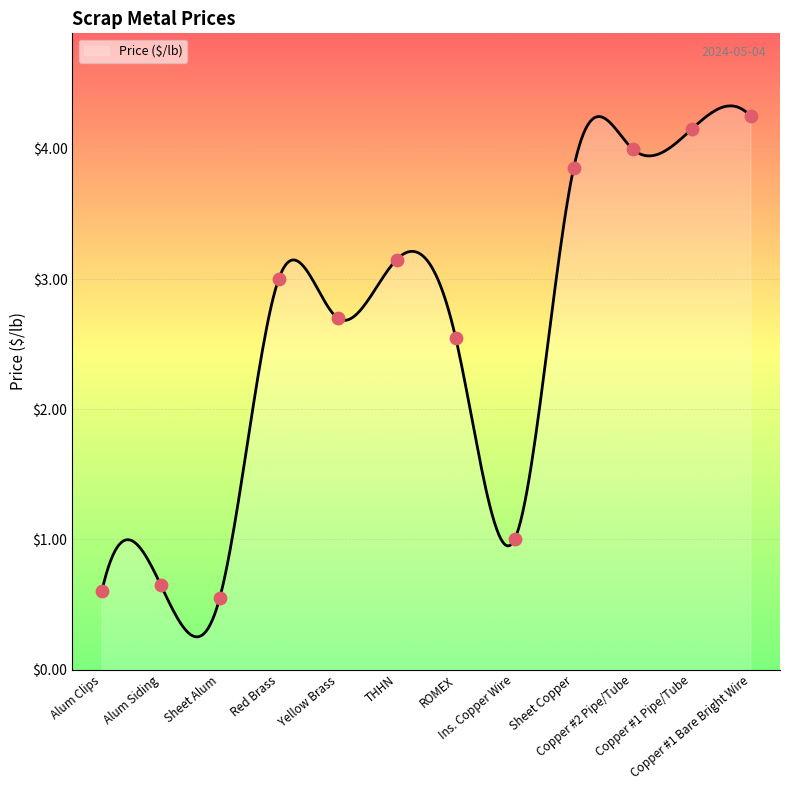

What is the change in value from Yellow Brass to Copper #1 Bare Bright Wire?

+1.5